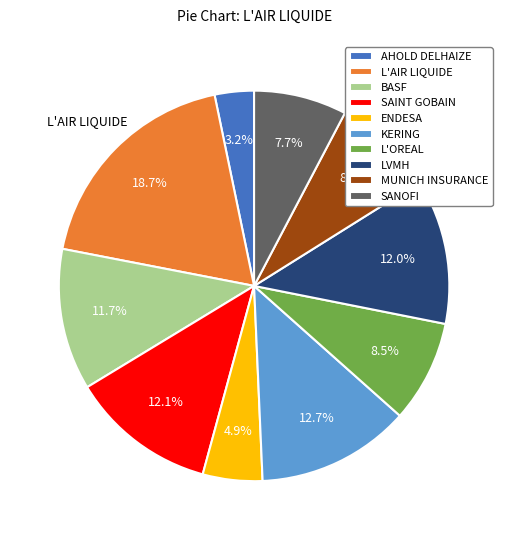

Is there any slice that represents more than half of the pie?

No